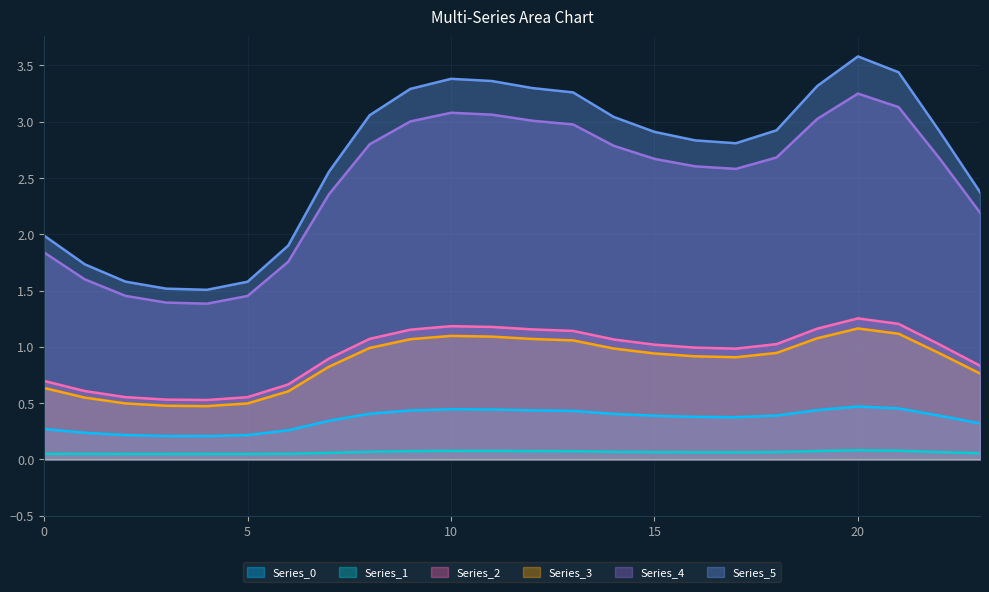

Reading left to right, what are all the values shown in this chart?

Series_0: 0=0.3	1=0.2	2=0.2	3=0.2	4=0.2	5=0.2	6=0.3	7=0.3	8=0.4	9=0.4	10=0.4	11=0.4	12=0.4	13=0.4	14=0.4	15=0.4	16=0.4	17=0.4	18=0.4	19=0.4	20=0.5	21=0.5	22=0.4	23=0.3
Series_1: 0=0.1	1=0.0	2=0.0	3=0.0	4=0.0	5=0.0	6=0.0	7=0.1	8=0.1	9=0.1	10=0.1	11=0.1	12=0.1	13=0.1	14=0.1	15=0.1	16=0.1	17=0.1	18=0.1	19=0.1	20=0.1	21=0.1	22=0.1	23=0.1
Series_2: 0=0.7	1=0.6	2=0.6	3=0.5	4=0.5	5=0.6	6=0.7	7=0.9	8=1.1	9=1.2	10=1.2	11=1.2	12=1.2	13=1.1	14=1.1	15=1.0	16=1.0	17=1.0	18=1.0	19=1.2	20=1.3	21=1.2	22=1.0	23=0.8
Series_3: 0=0.6	1=0.5	2=0.5	3=0.5	4=0.5	5=0.5	6=0.6	7=0.8	8=1.0	9=1.1	10=1.1	11=1.1	12=1.1	13=1.1	14=1.0	15=0.9	16=0.9	17=0.9	18=0.9	19=1.1	20=1.2	21=1.1	22=0.9	23=0.8
Series_4: 0=1.8	1=1.6	2=1.5	3=1.4	4=1.4	5=1.5	6=1.8	7=2.4	8=2.8	9=3.0	10=3.1	11=3.1	12=3.0	13=3.0	14=2.8	15=2.7	16=2.6	17=2.6	18=2.7	19=3.0	20=3.2	21=3.1	22=2.7	23=2.2
Series_5: 0=2.0	1=1.7	2=1.6	3=1.5	4=1.5	5=1.6	6=1.9	7=2.6	8=3.1	9=3.3	10=3.4	11=3.4	12=3.3	13=3.3	14=3.0	15=2.9	16=2.8	17=2.8	18=2.9	19=3.3	20=3.6	21=3.4	22=2.9	23=2.4